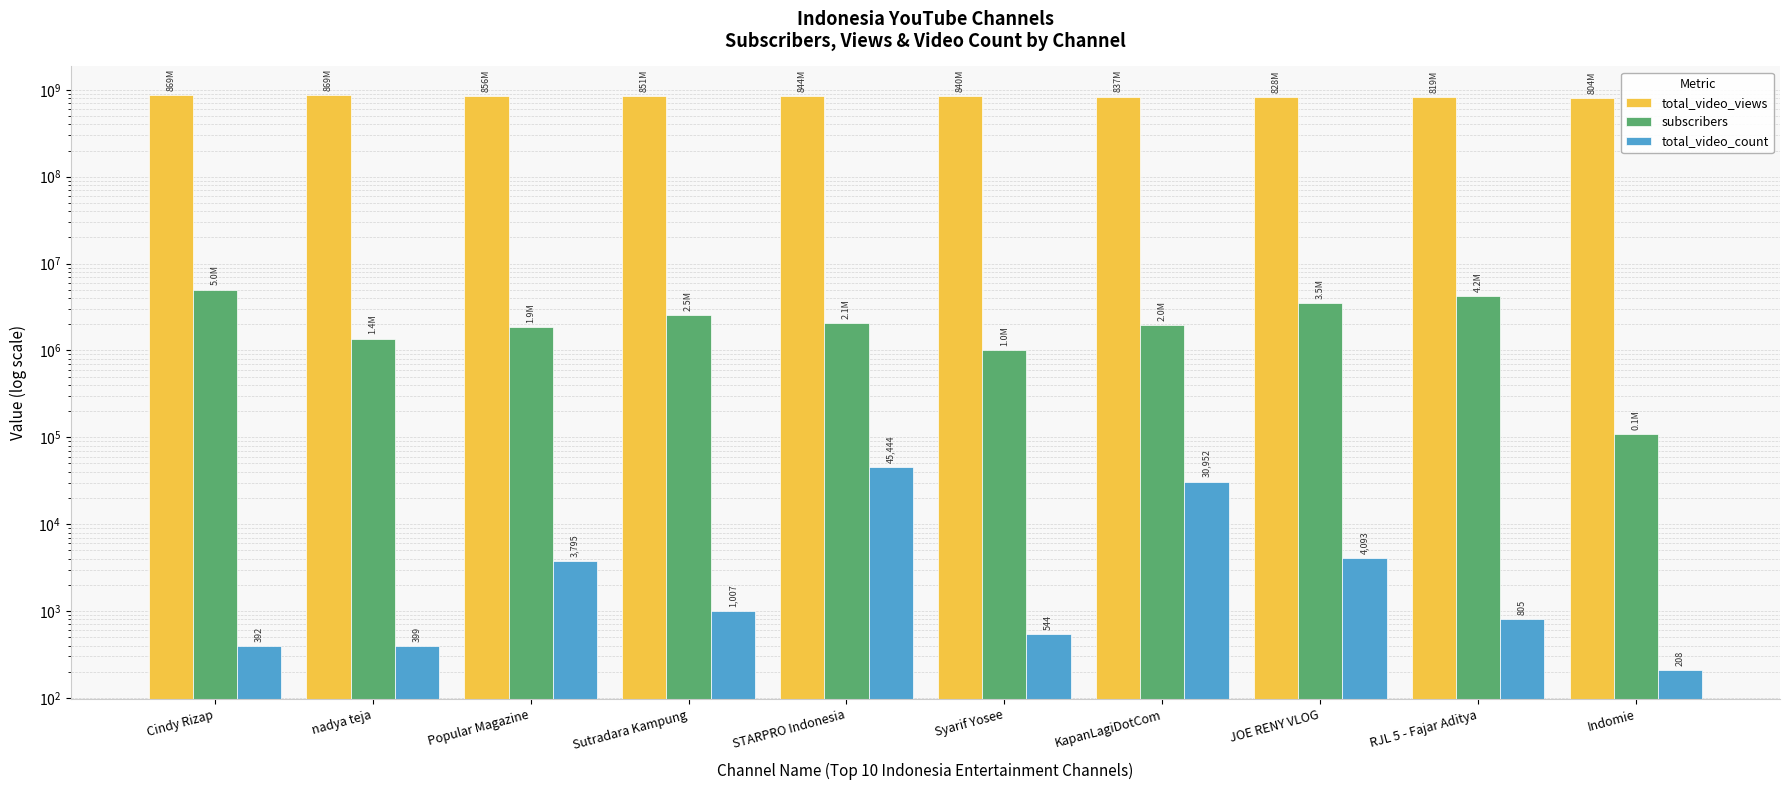

Which category has the lowest value in the total_video_views series?

Indomie